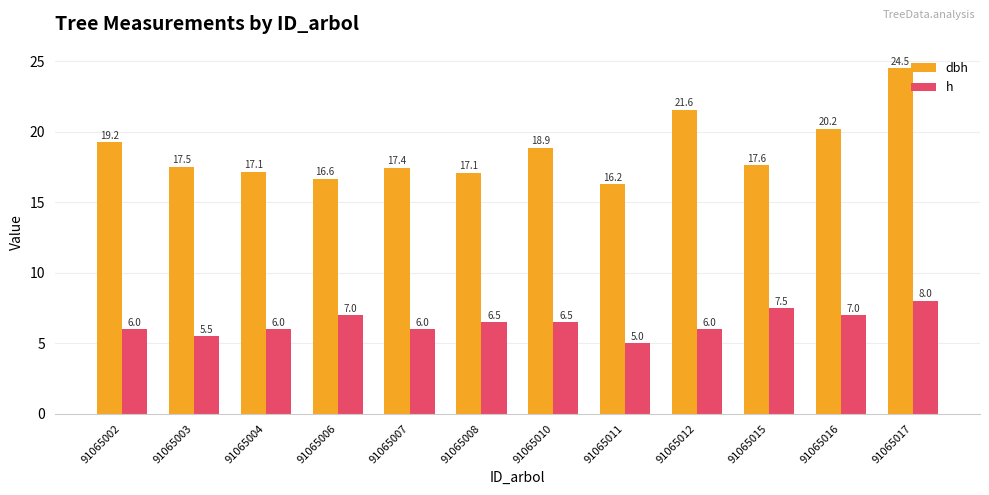

At 91065012, list the series in order from smallest to largest.

h, dbh